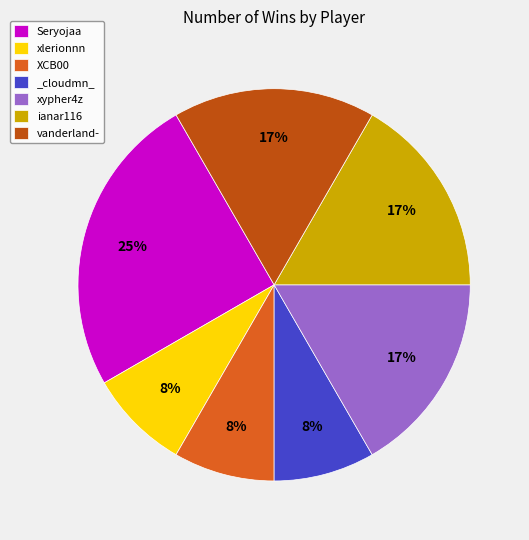

The _cloudmn_ slice represents 8% of the pie. True or false?

True